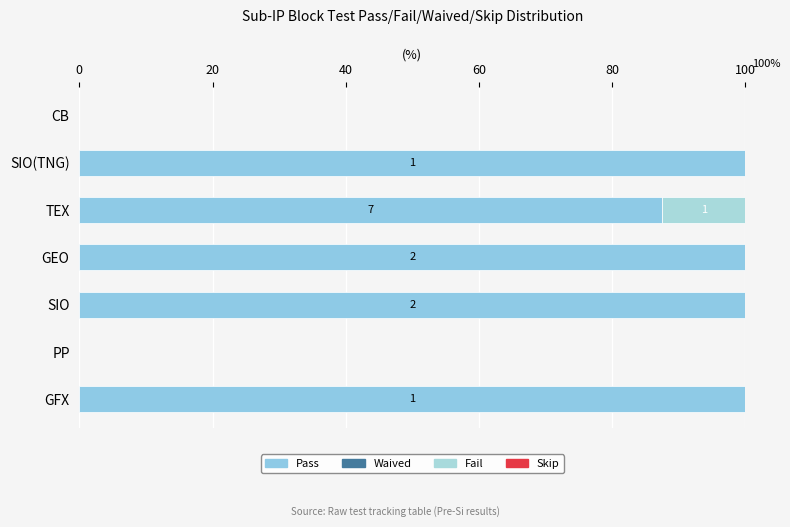

What is the difference between the maximum and minimum values in the Fail series?

12.5